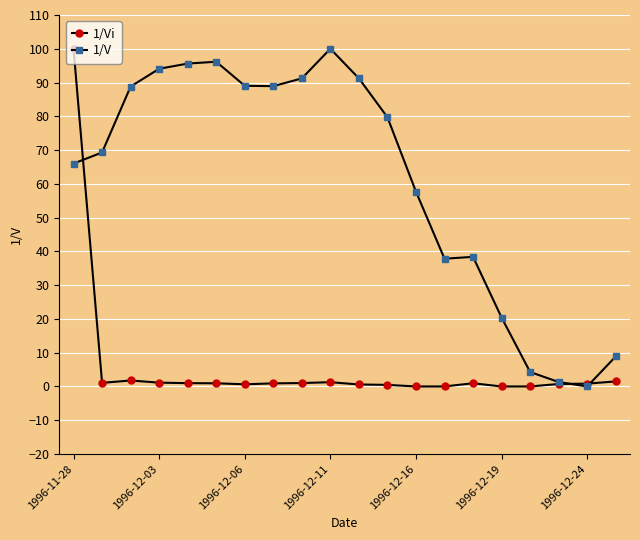

What are all the series names shown in the legend?

1/Vi, 1/V